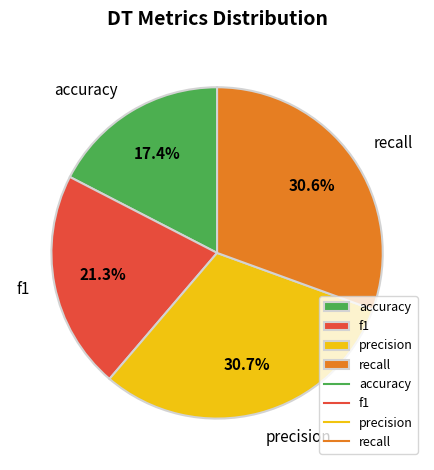

What is the smallest slice in the pie chart?

accuracy